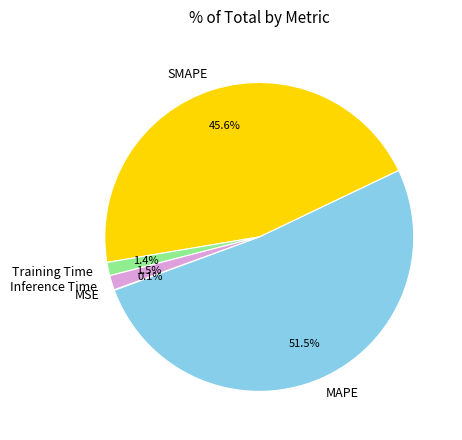

Does Inference Time account for over 50% of the chart?

No